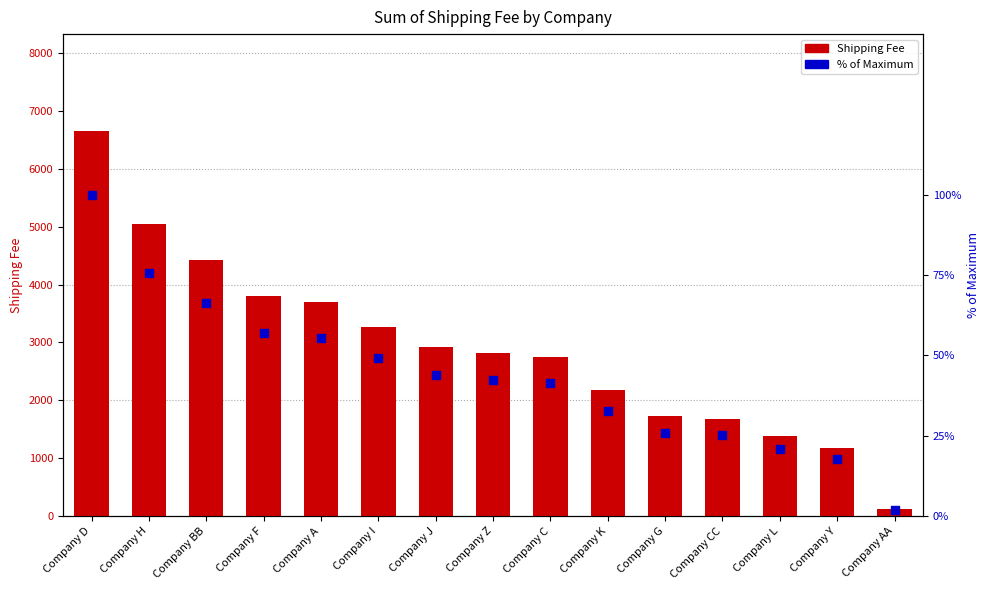

Which series reaches the maximum Y coordinate?

Shipping Fee